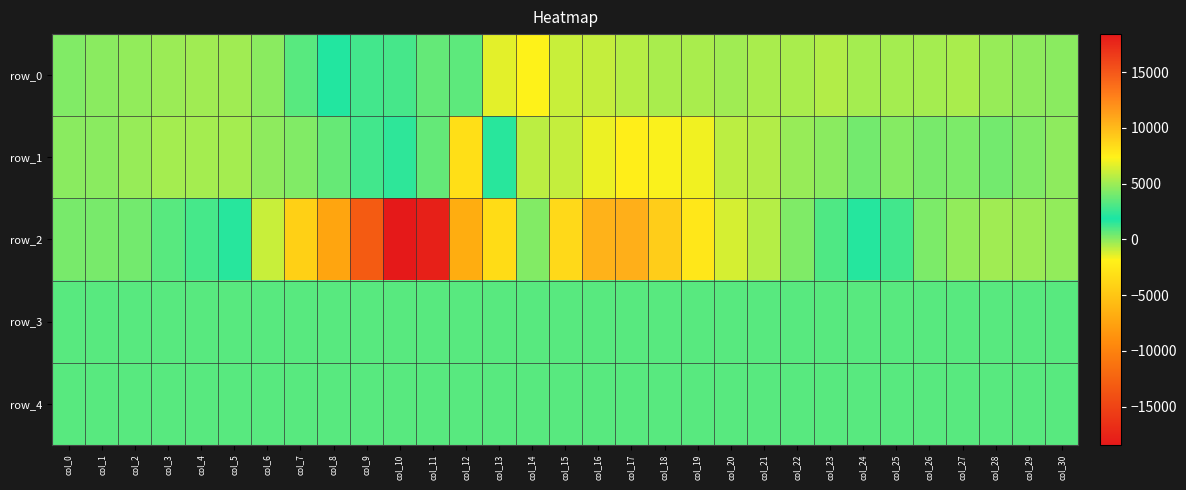

How many distinct data groups are displayed?

5